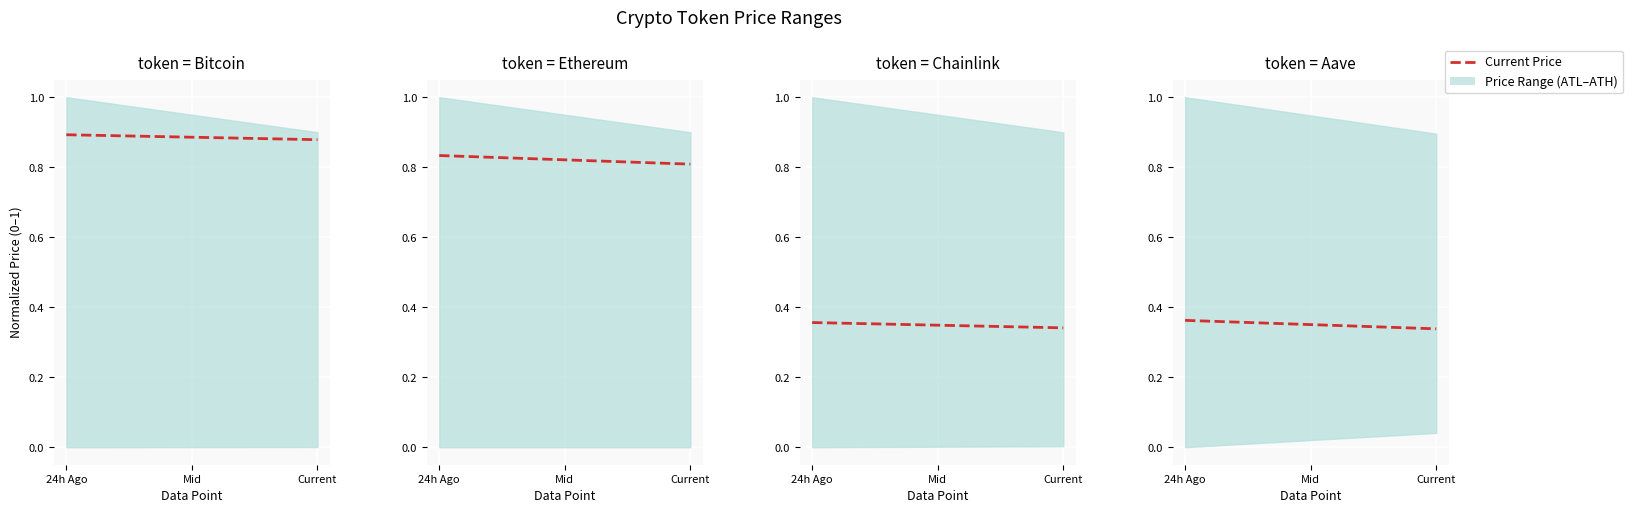

True or false: the data shows 0.1 at Current.

False